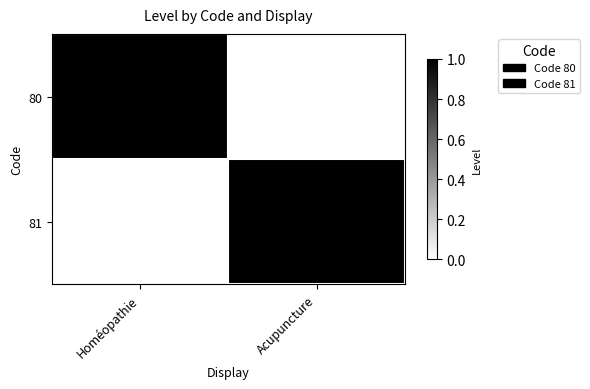

At which category is the sum across all series the highest?

Homéopathie